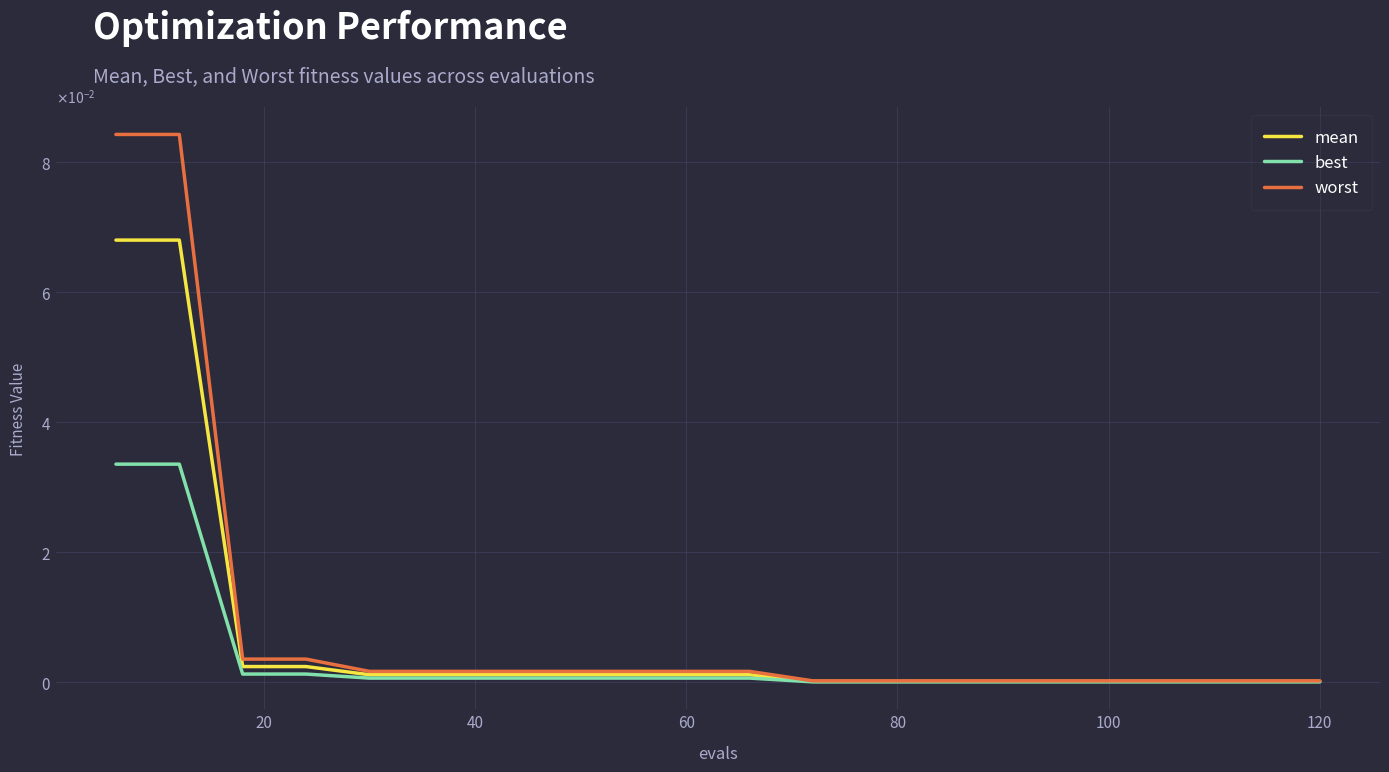

Does the chart have visible grid lines?

Yes